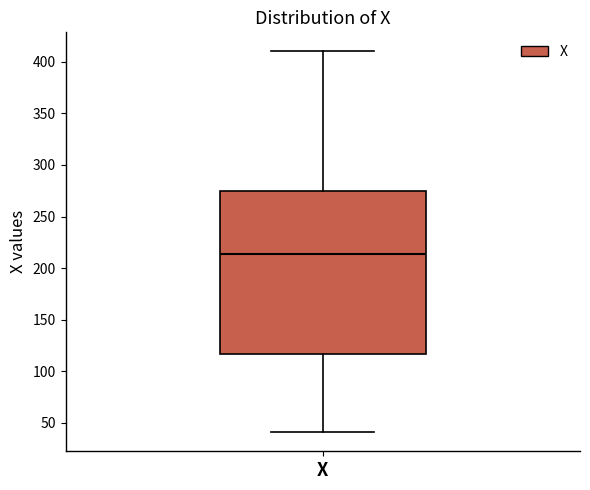

Transcribe this box plot: give where the median line is, the range the box spans, and where the two whiskers end, as read against the y-axis. The values are not printed on the chart, so give them approximately, as read against the axis.

median 215, box 115 to 275, whiskers 40 to 410